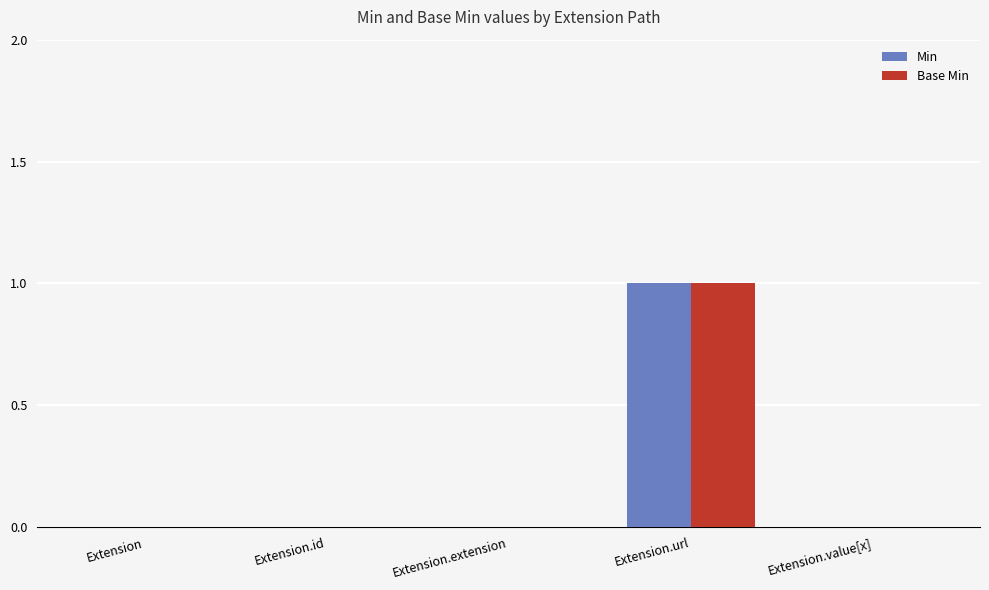

What is the difference between the Min values at Extension.id and Extension.url?

1